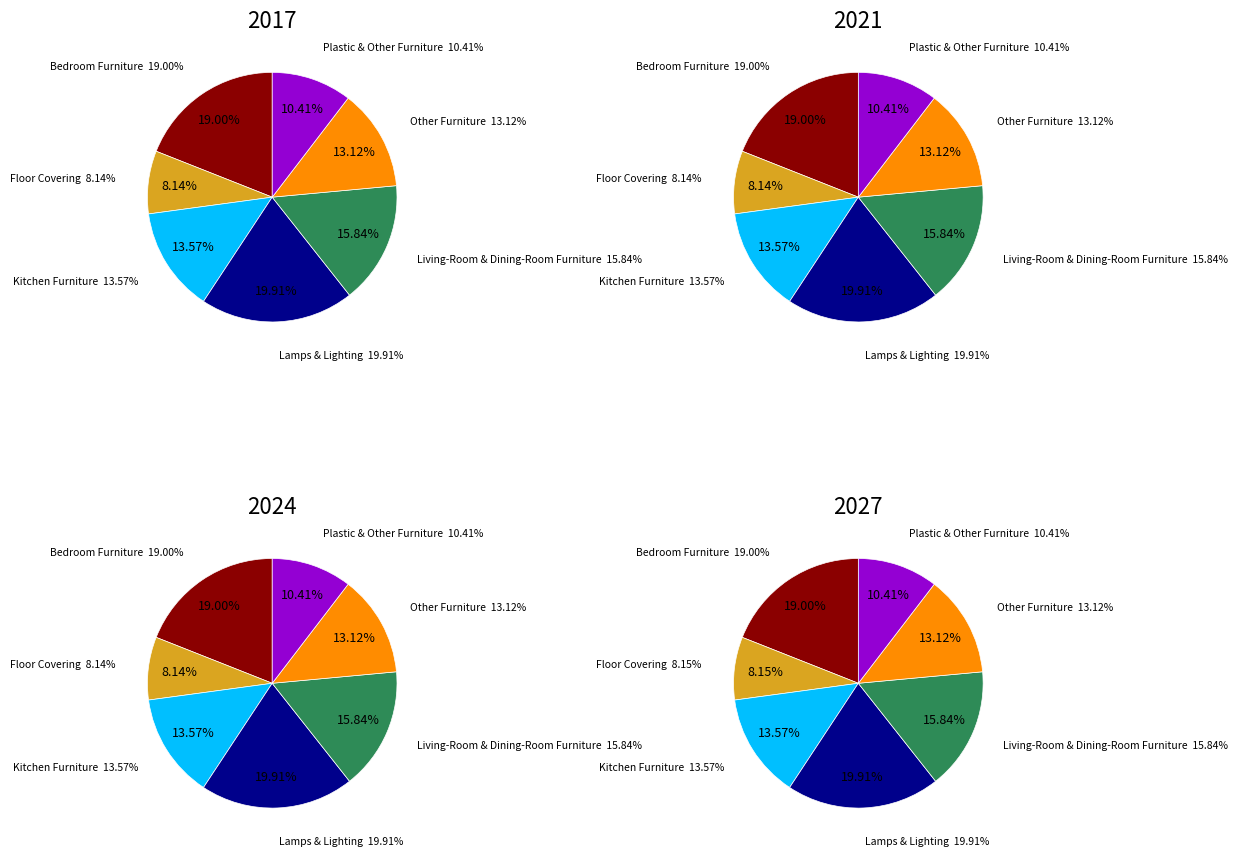

Which slice is the largest?

Lamps & Lighting